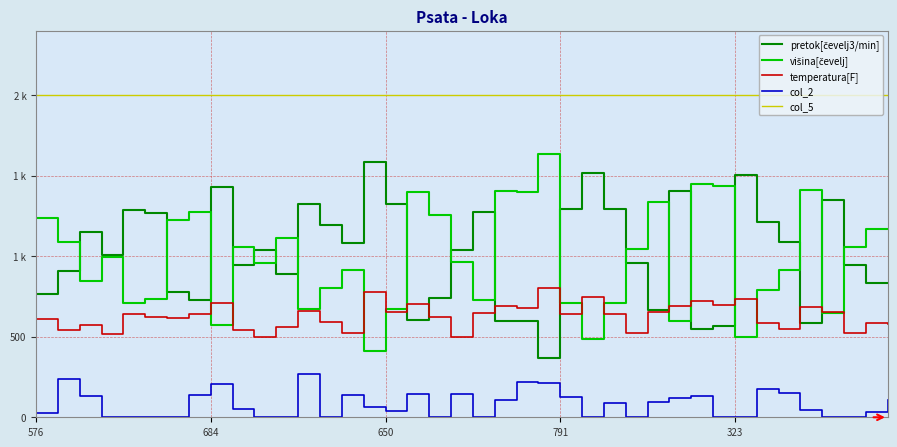

In višina[čevelj], how many points are higher than both neighbors (excluding endpoints)?

12